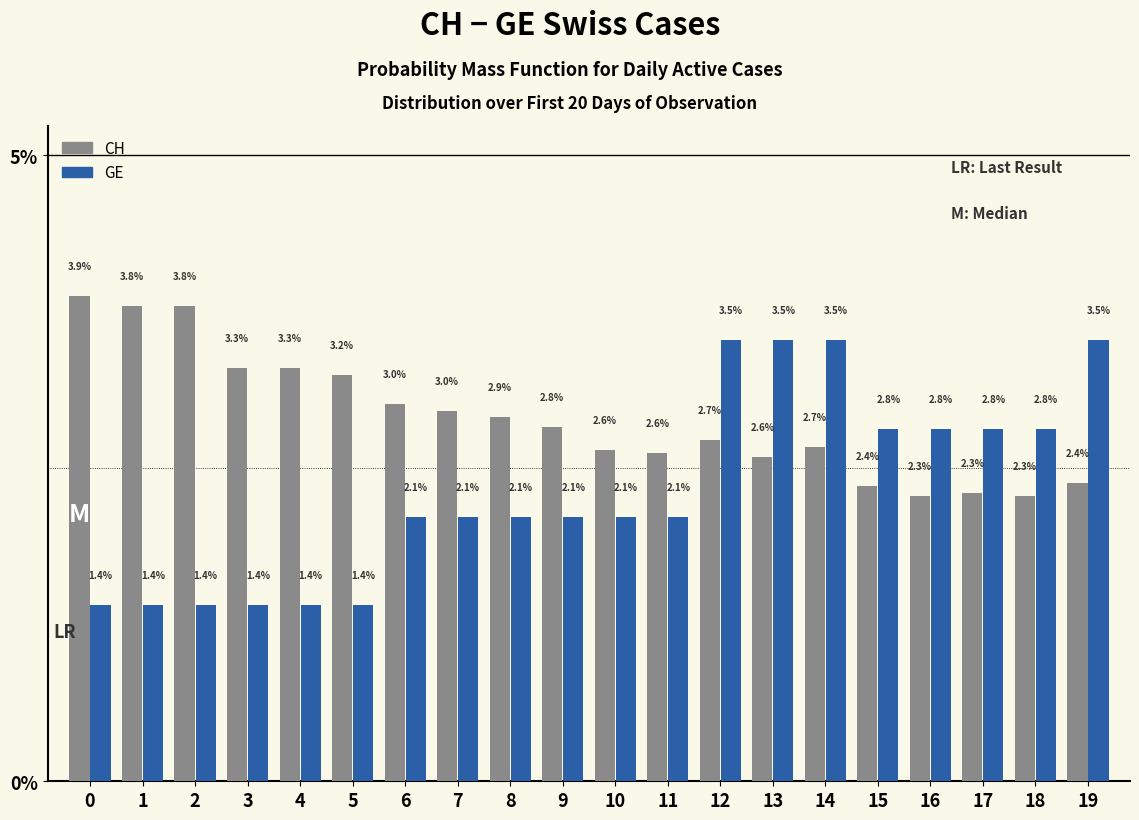

How many groups of bars are there?

20